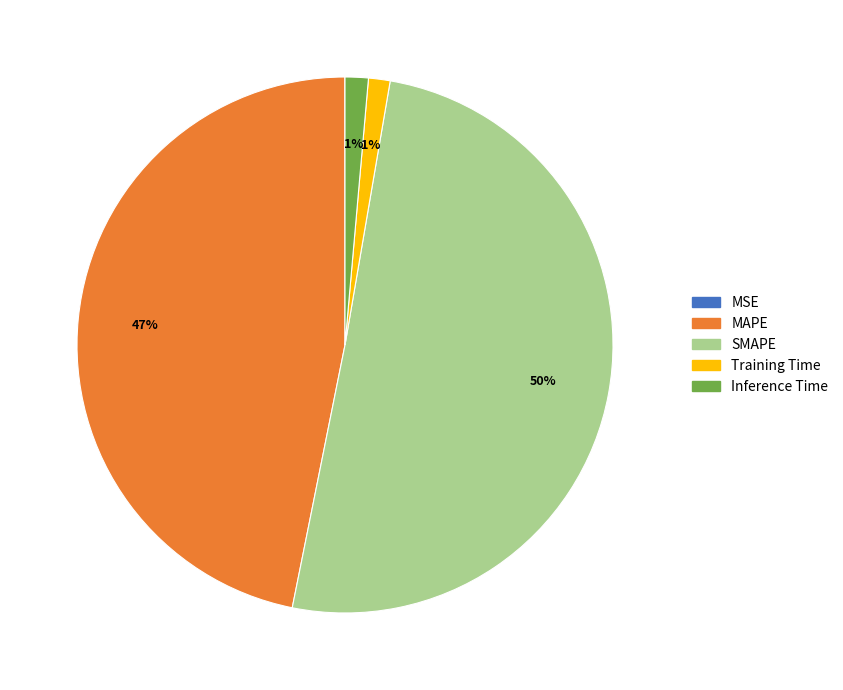

To the nearest percent, what is the average slice percentage?

20%